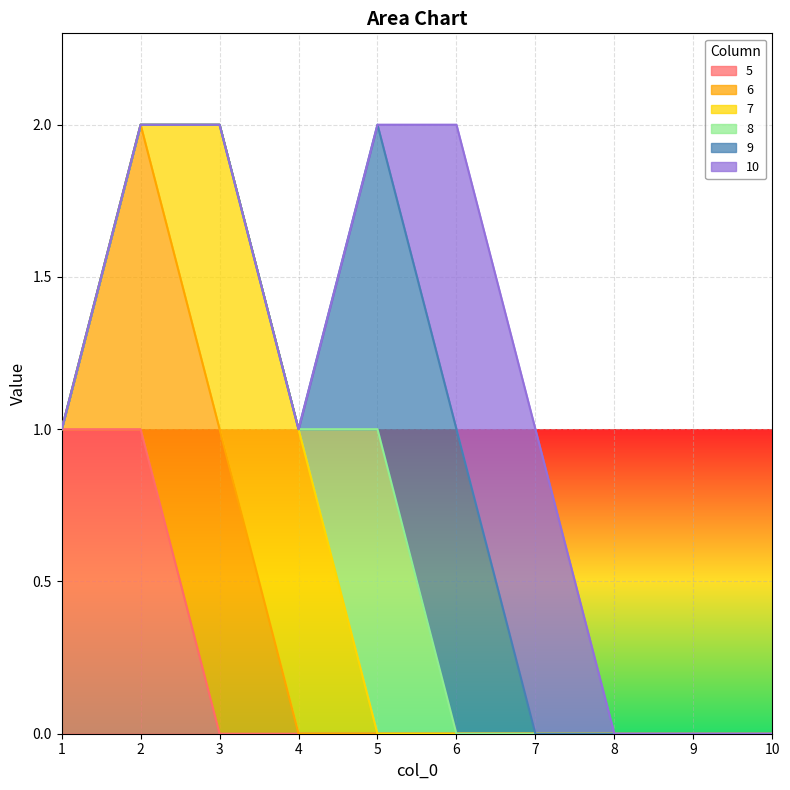

At which category does the chart reach its minimum across all series?

3